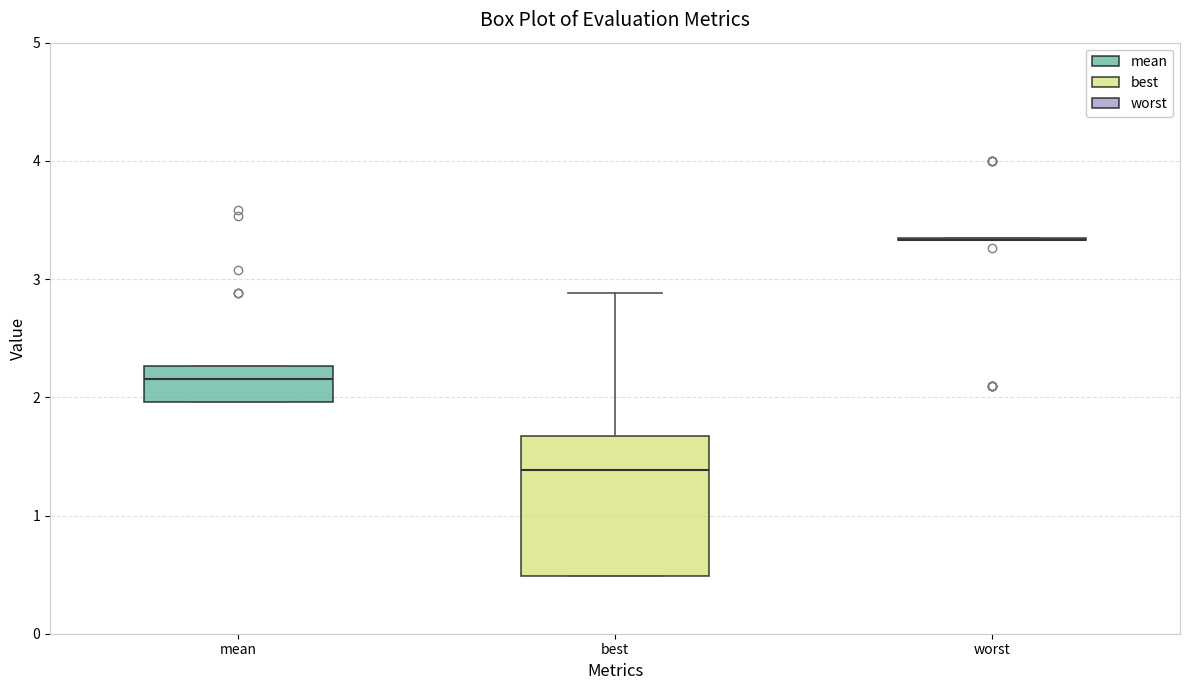

Which box is the tallest, from its lower edge to its upper edge?

best